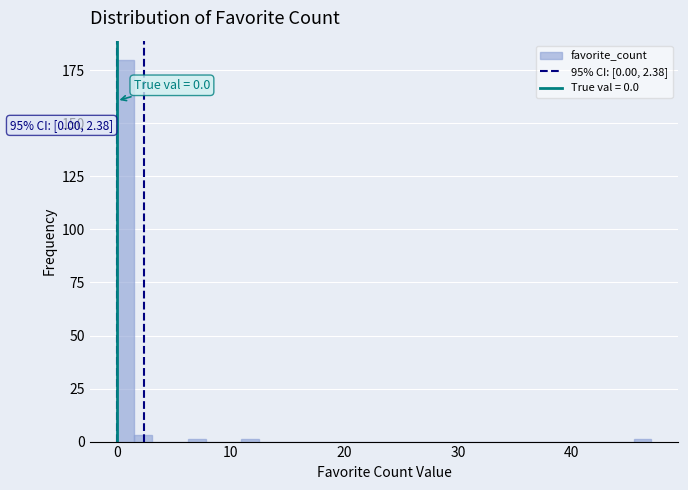

Around what value on the x-axis is the tallest bar? Give the approximate position of its centre, as read against the axis.

1